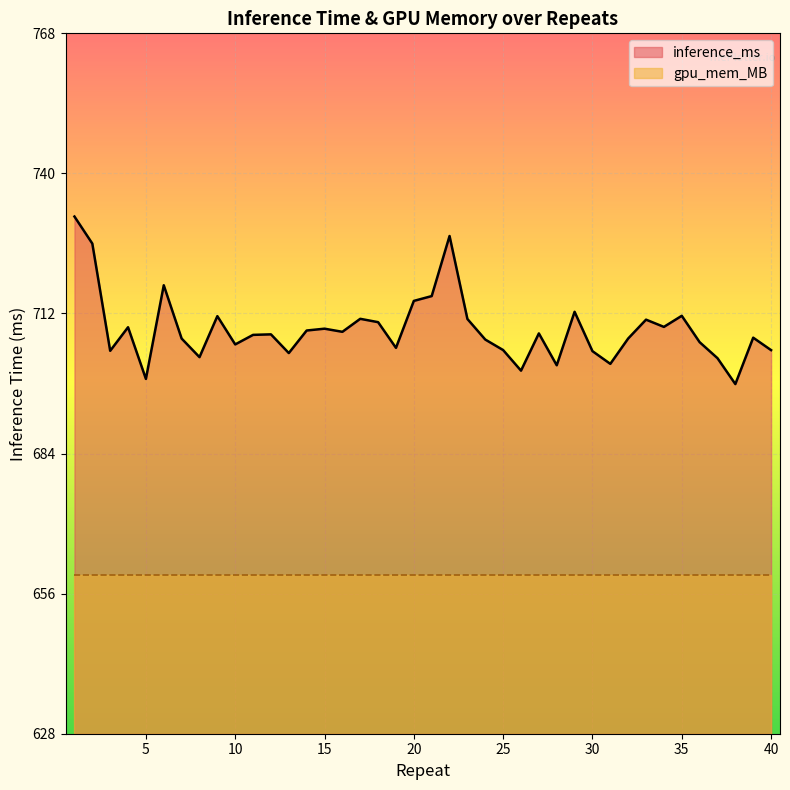

List the labels in order of value, smallest first.

38, 5, 26, 28, 31, 37, 8, 13, 30, 3, 40, 25, 19, 10, 36, 24, 7, 32, 39, 11, 12, 27, 16, 14, 15, 4, 34, 18, 33, 23, 17, 9, 35, 29, 20, 21, 6, 2, 22, 1